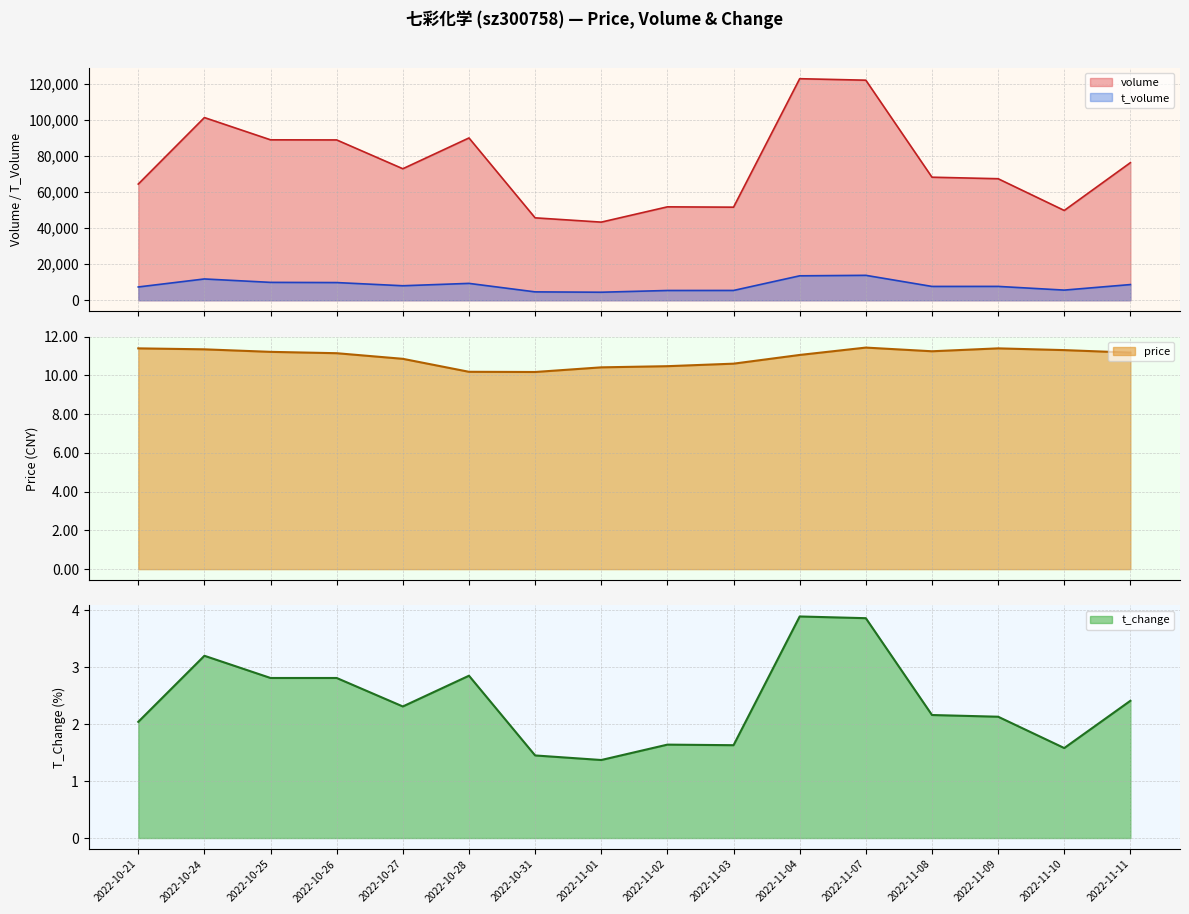

Reading left to right, extract all data points from this chart.

volume: 64457.0	101342.0	88999.0	88937.0	72959.0	90035.0	45723.0	43346.0	51818.0	51639.0	122900.0	122076.0	68262.0	67422.0	49815.0	76329.0
t_volume: 7377.0	11820.0	9928.0	9817.0	8050.0	9363.0	4656.0	4461.0	5424.0	5445.0	13560.0	13830.0	7673.0	7690.0	5638.0	8710.0
price: 11.4	11.3	11.2	11.2	10.9	10.2	10.2	10.4	10.5	10.6	11.1	11.4	11.2	11.4	11.3	11.2
t_change: 2.0	3.2	2.8	2.8	2.3	2.9	1.4	1.4	1.6	1.6	3.9	3.9	2.2	2.1	1.6	2.4